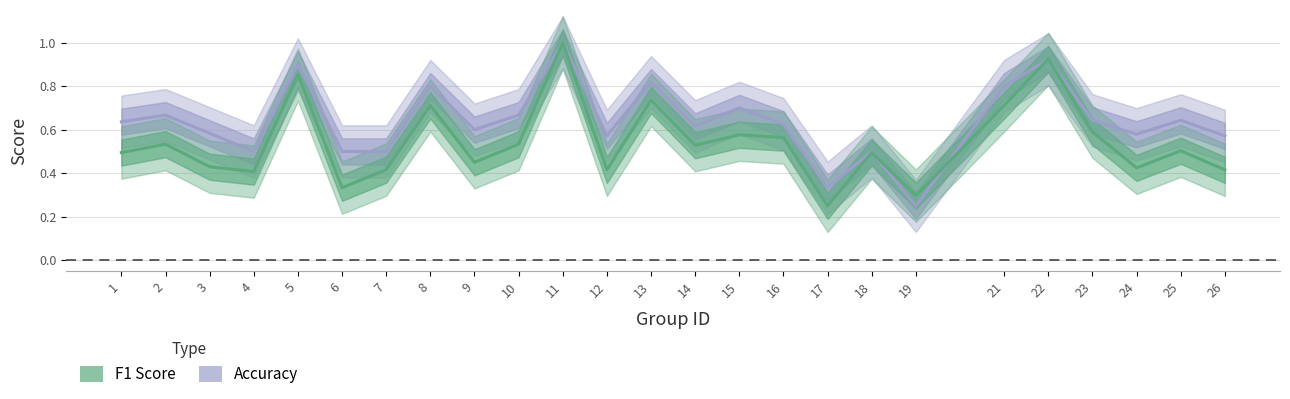

At which label is f1 closest to 0?

17